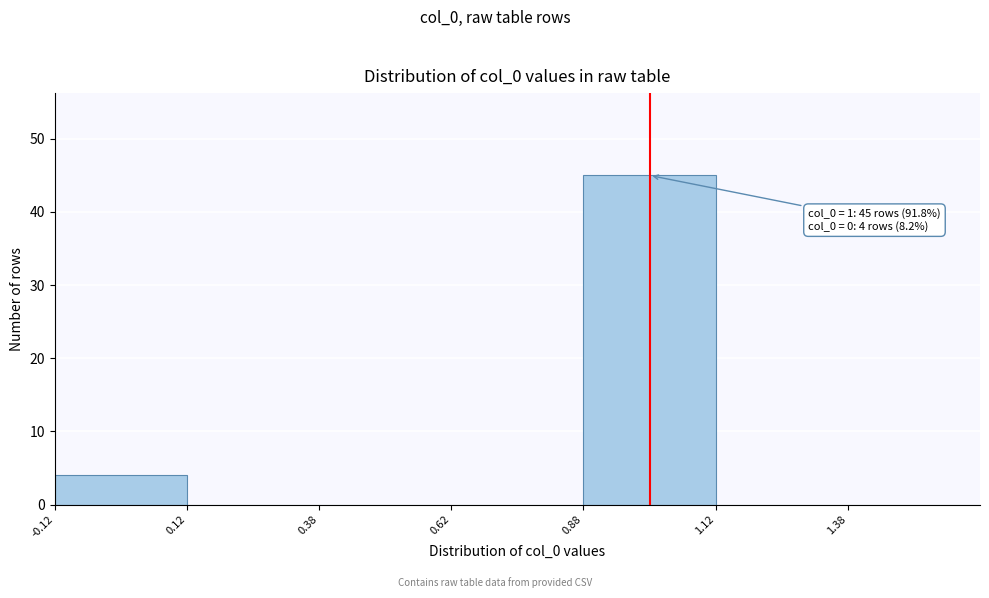

Over which range of the x-axis is the bar tallest?

0.875 to 1.125